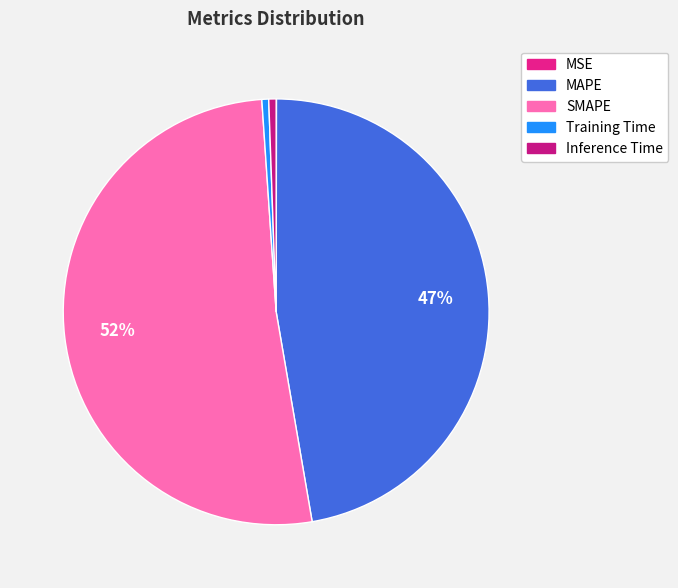

Which category has the biggest portion of the pie?

SMAPE